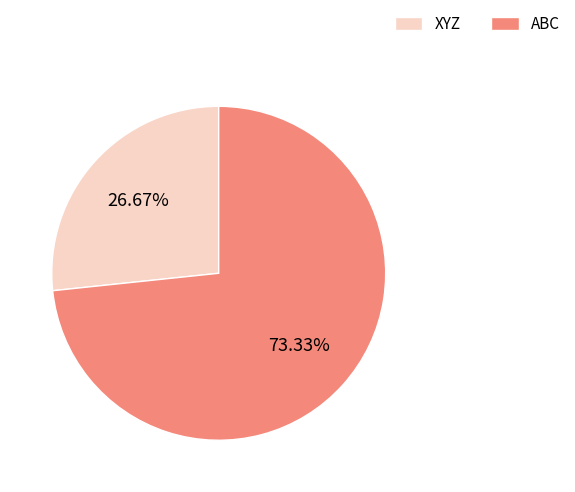

The XYZ slice represents 20% of the pie. True or false?

False